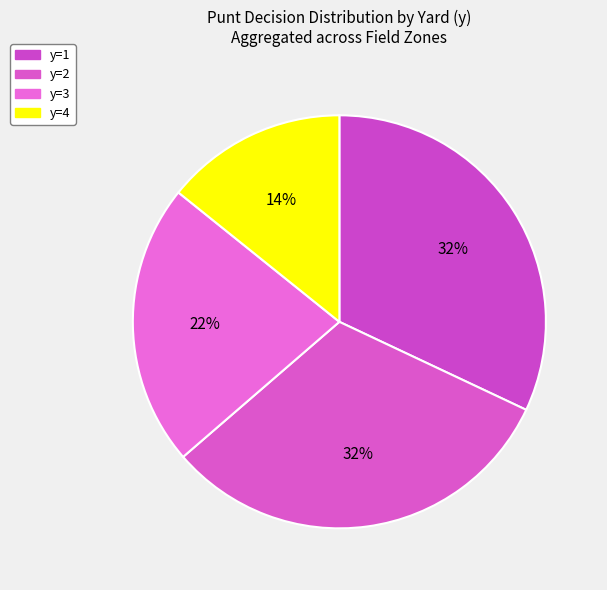

Count the number of slices in the pie.

4